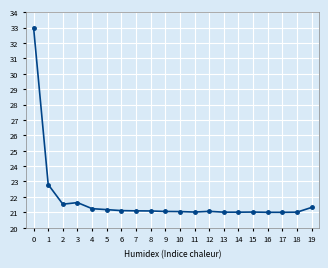

What is the greatest value displayed?

33.0